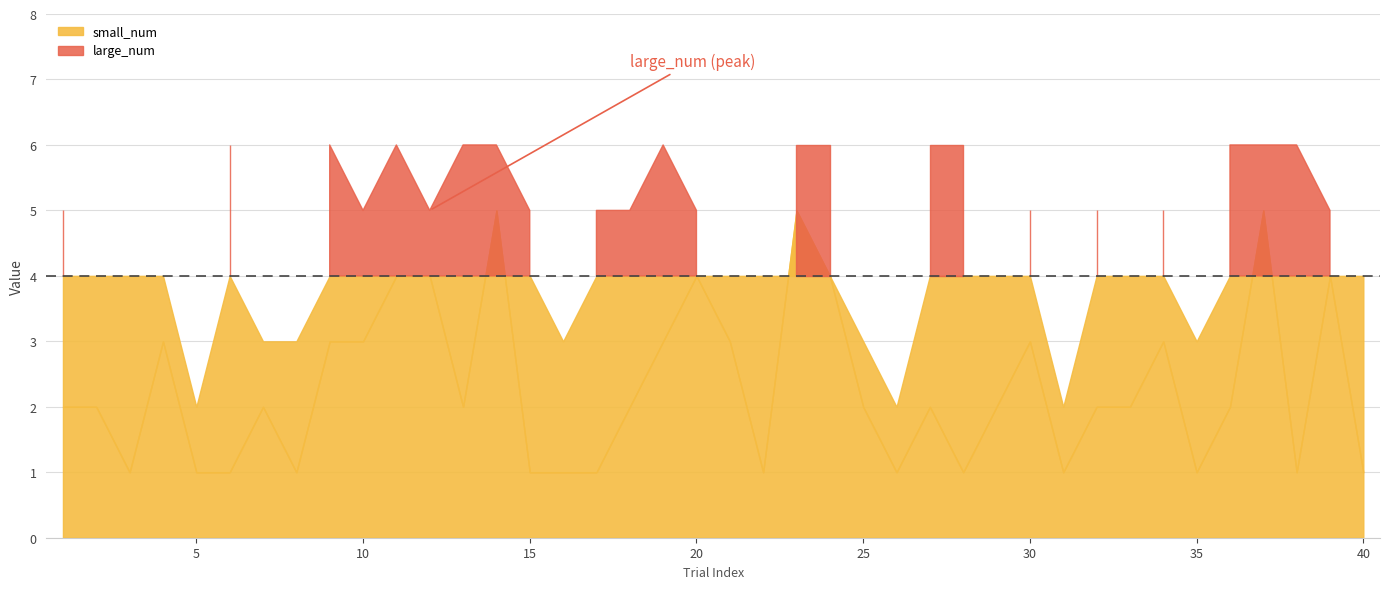

What is the difference between the maximum and second lowest values in the large_num series?

4